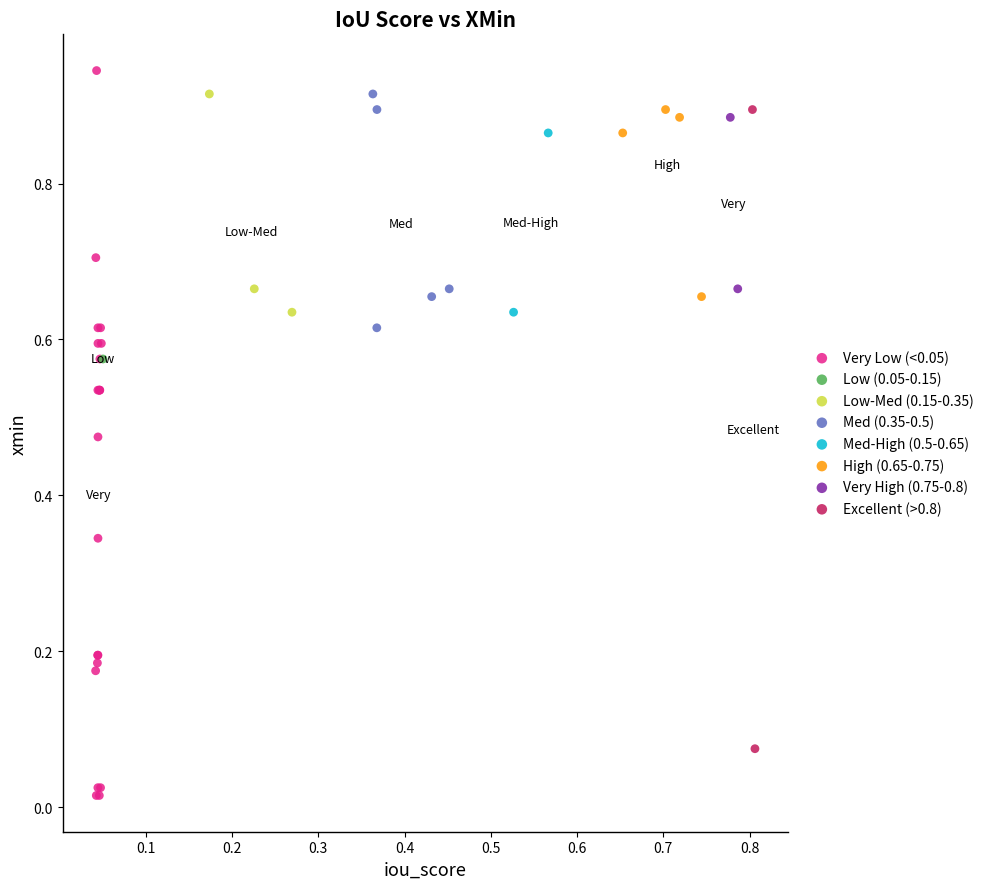

Which series contains the highest Y value?

Very Low (<0.05)